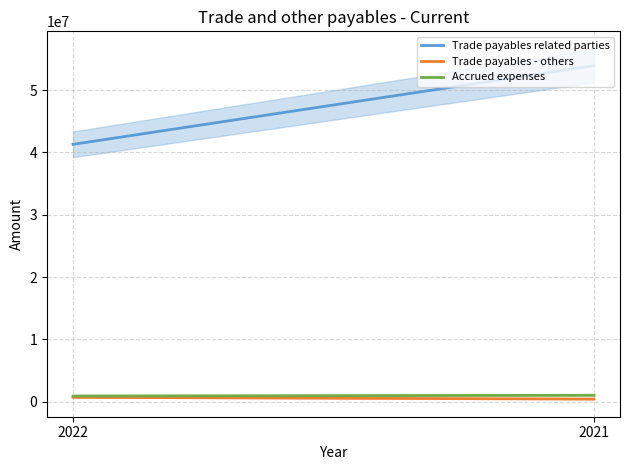

Rank the categories by Accrued expenses value from lowest to highest.

2022, 2021